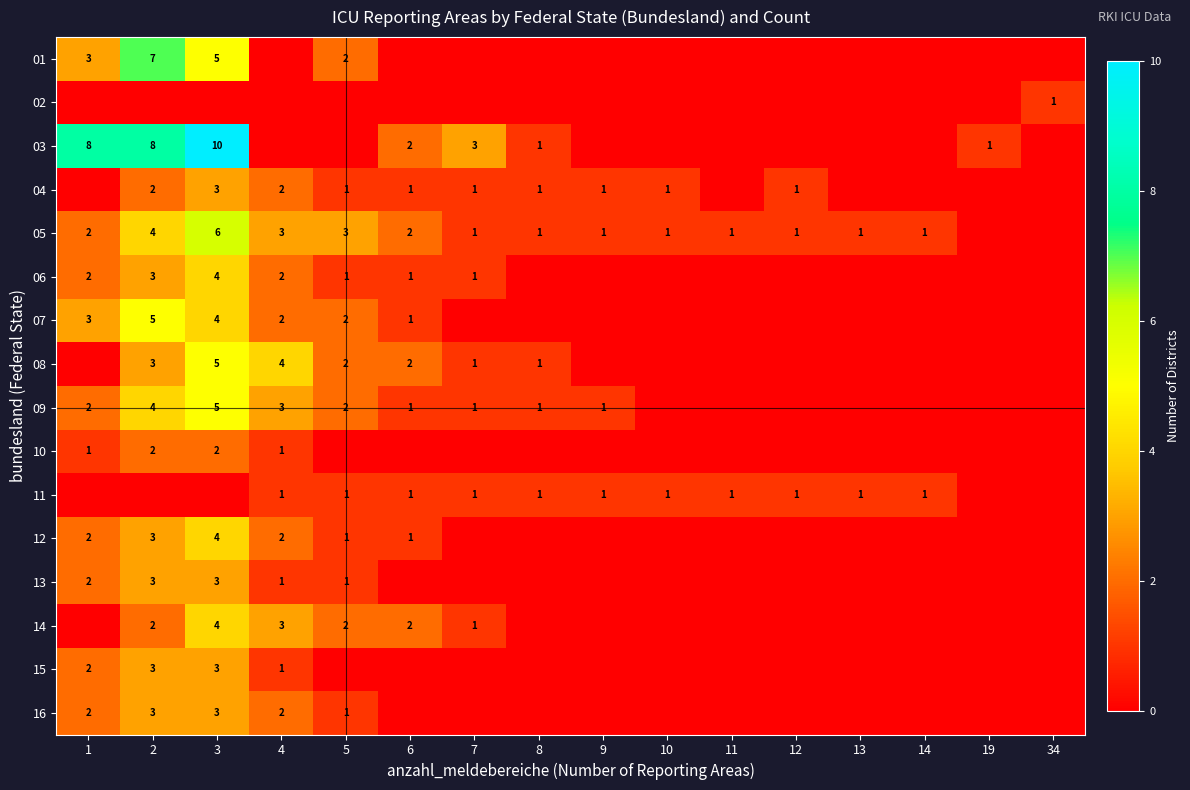

The 14 series shows 5 at 4. True or false?

False